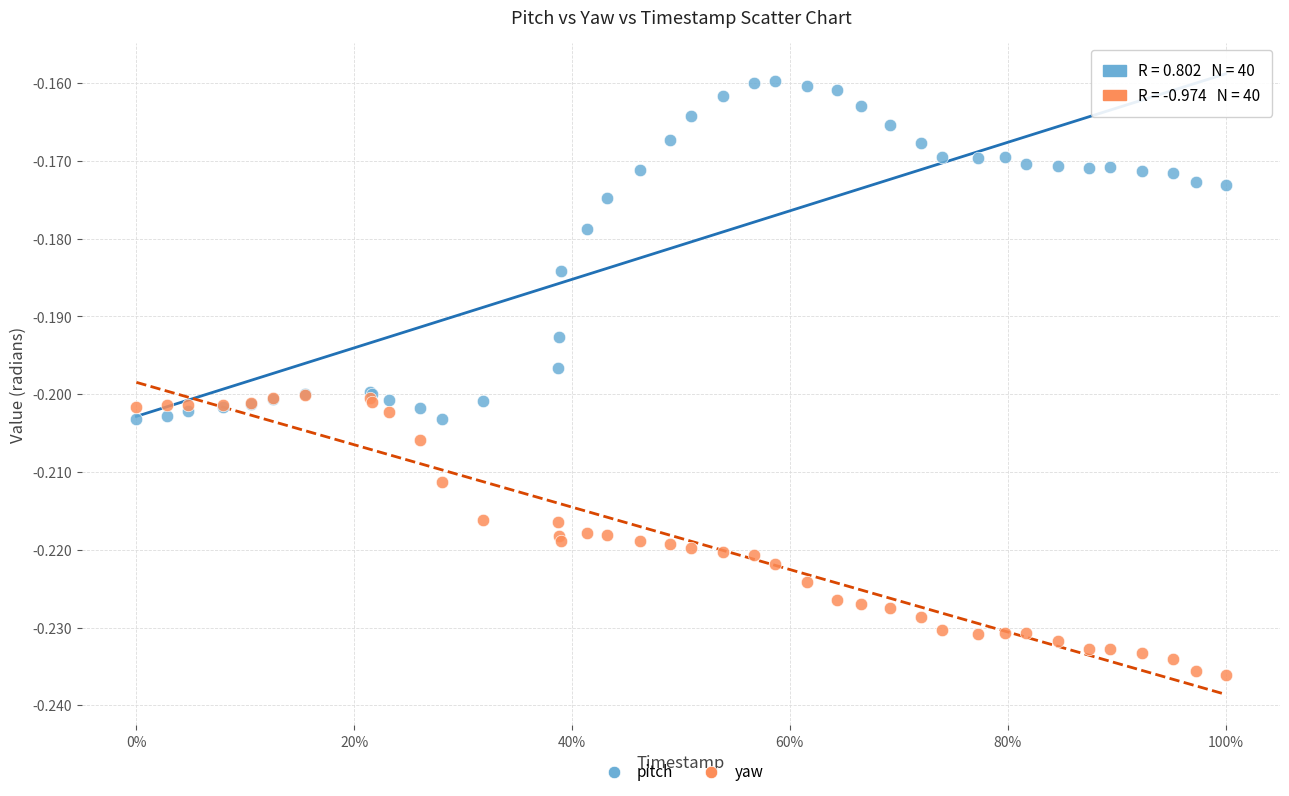

Which series reaches the maximum Y coordinate?

pitch